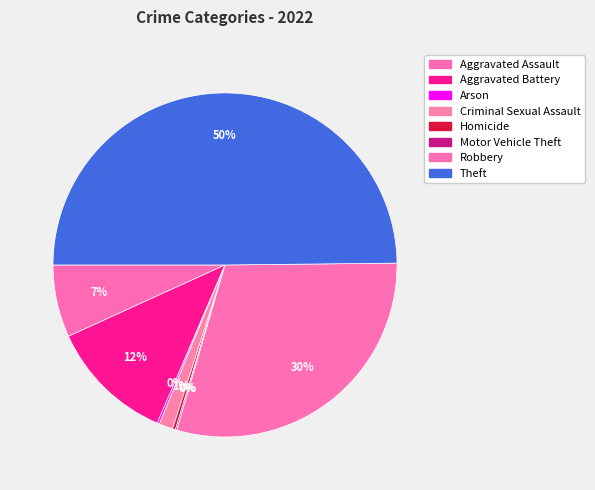

Count the number of slices in the pie.

8